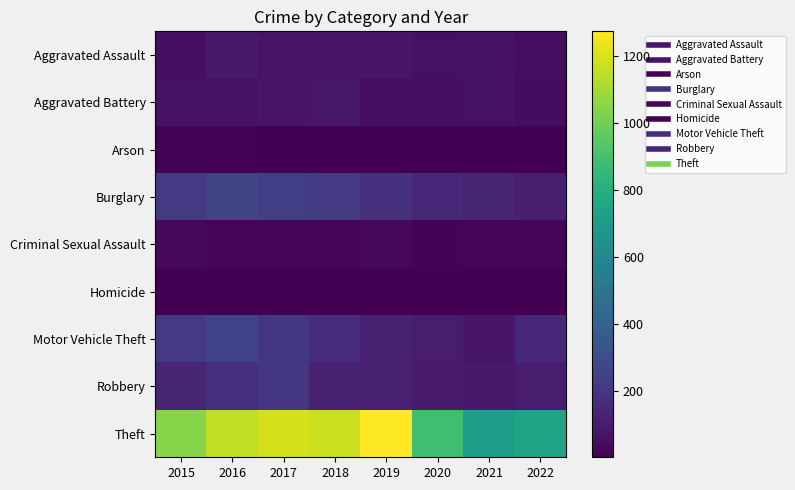

Which has a higher value, 2017 or 2021?

2017